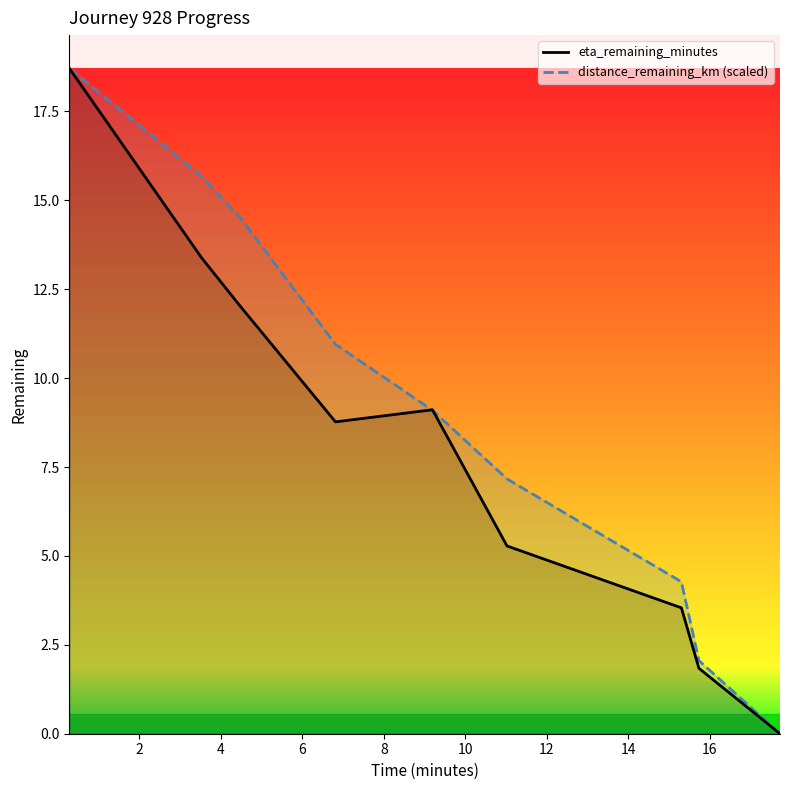

At how many categories does at least one series exceed 9?

5